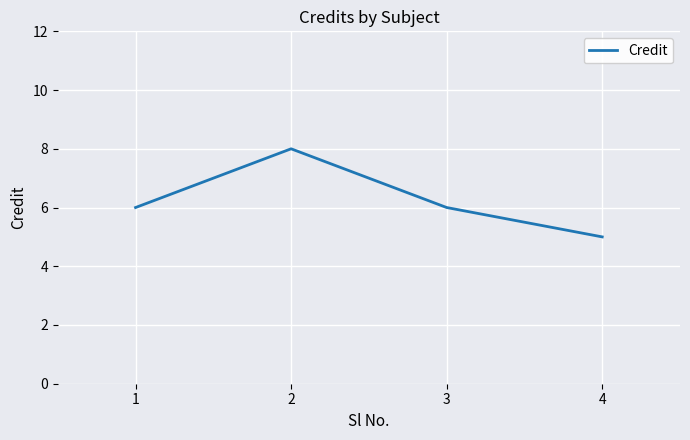

The chart shows a value of 2 at 4. True or false?

False